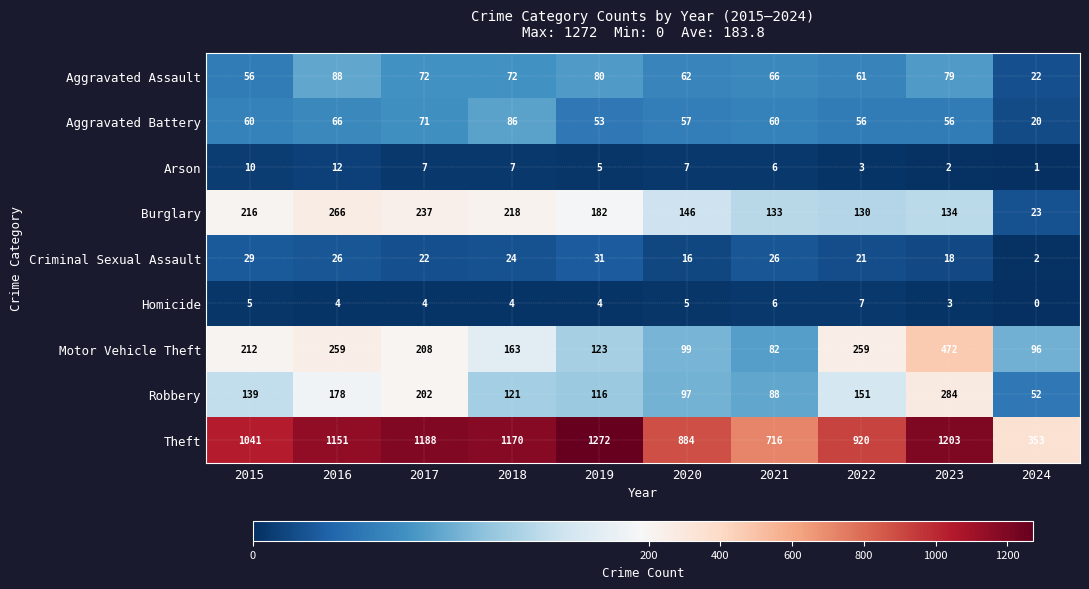

At how many categories does at least one series exceed 560?

9